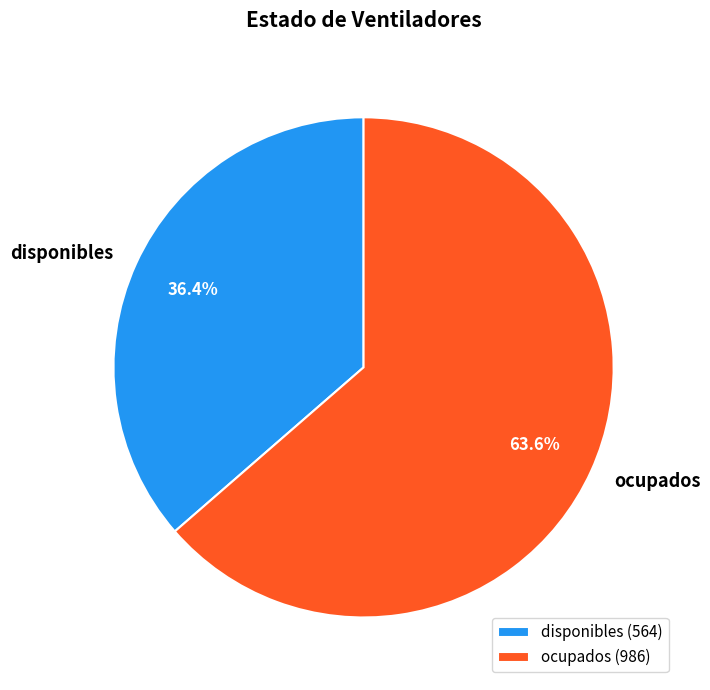

What is the largest slice in the pie chart?

ocupados